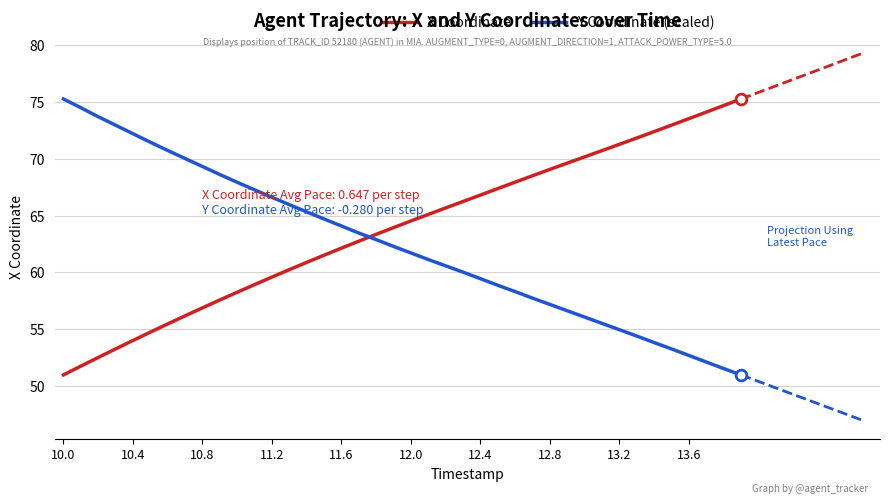

At how many categories does at least one series exceed 54?

40